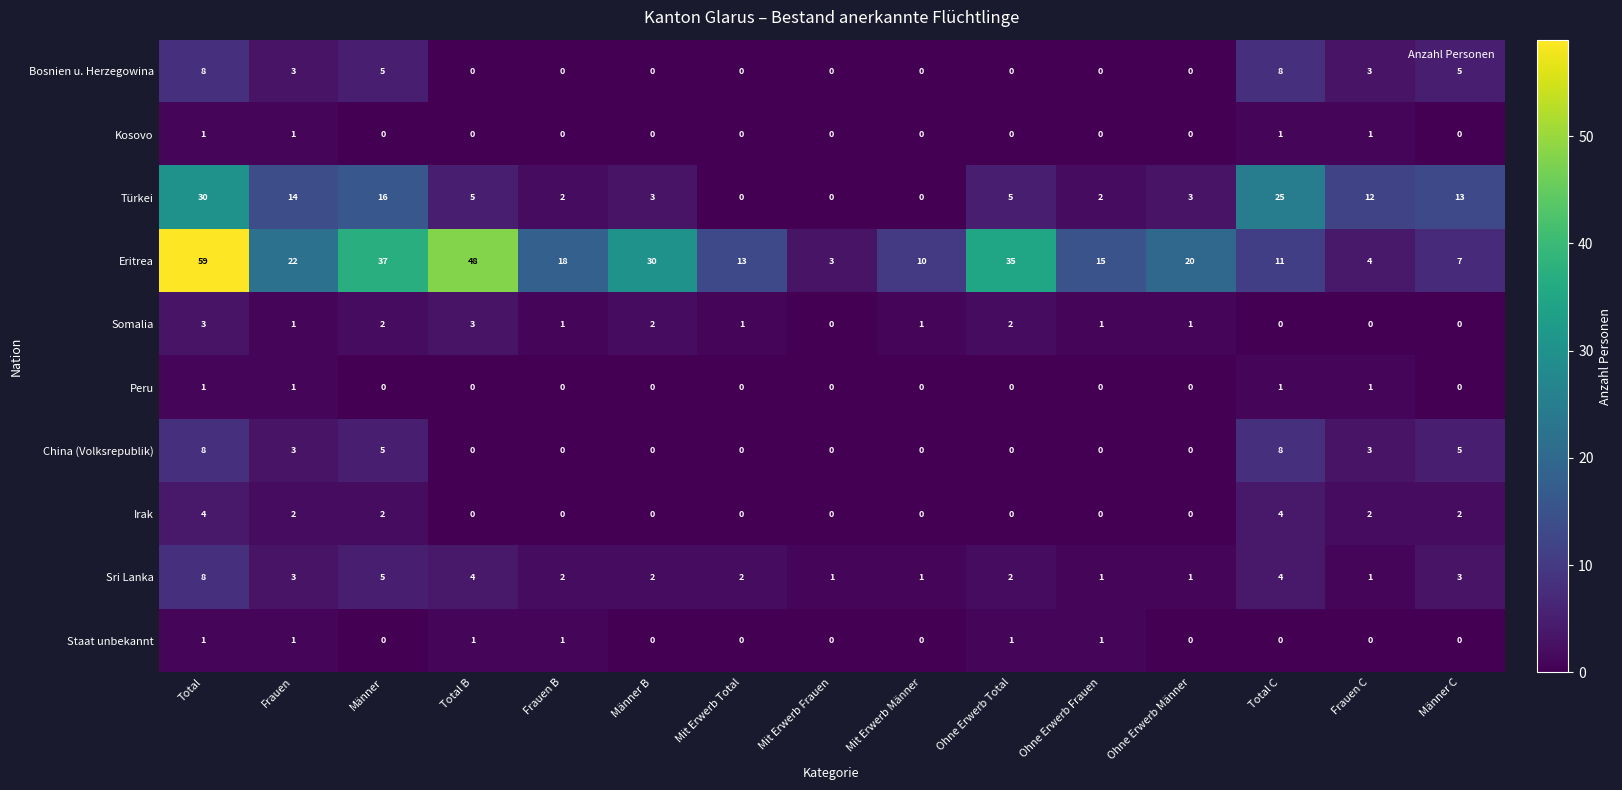

What is the total value across all series at Total B?

61